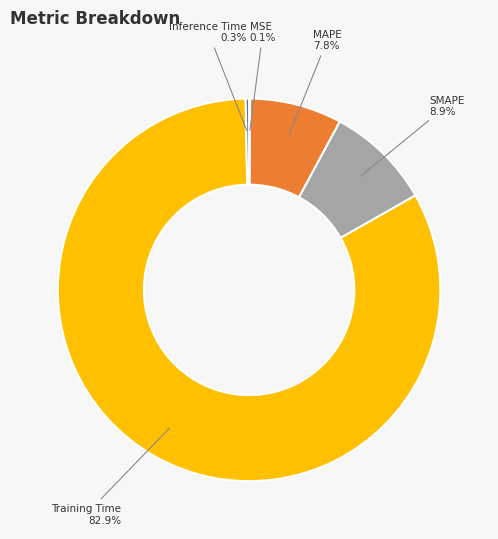

To the nearest percent, what is the average slice percentage?

20%